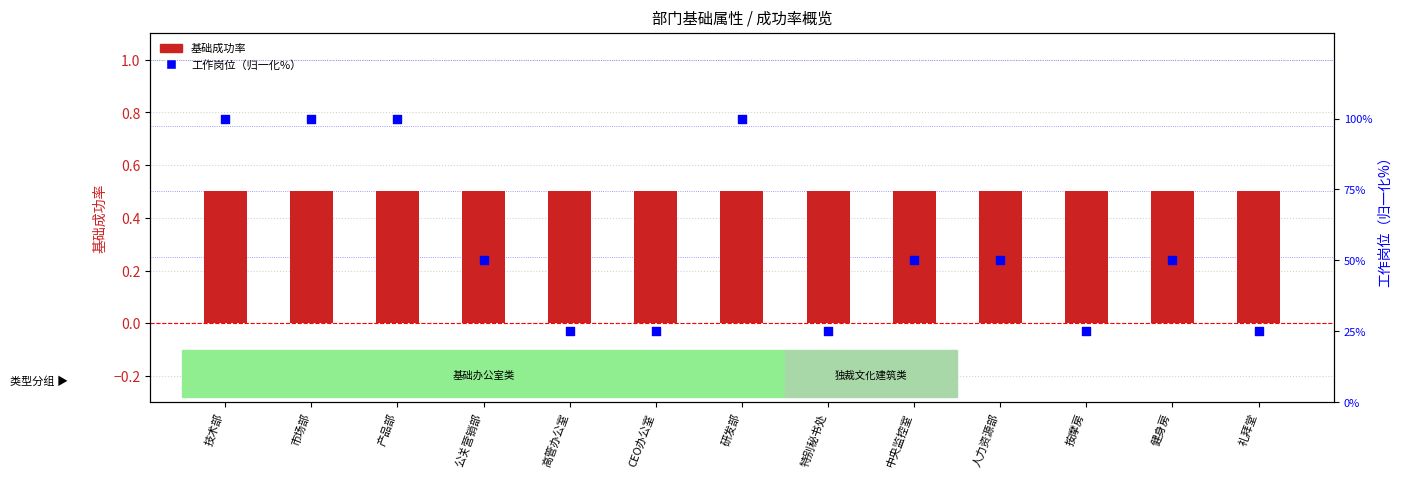

What is the total value across all series at 市场部?

100.5